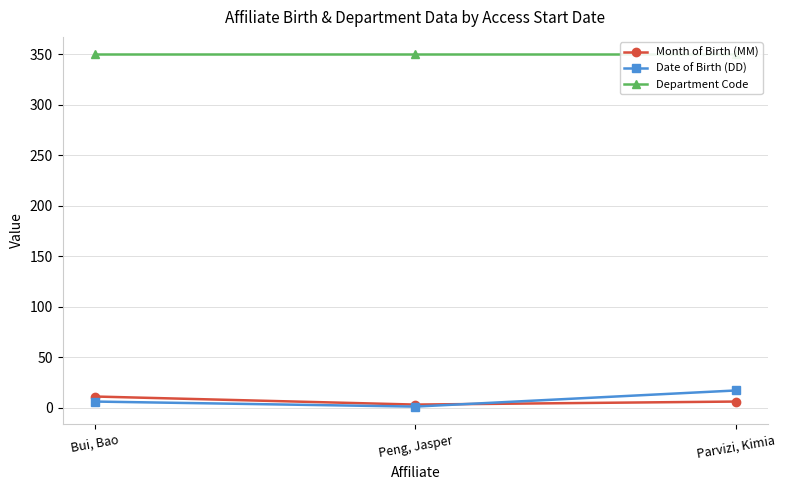

What is the approximate value of Date of Birth (DD) at Bui, Bao?

6